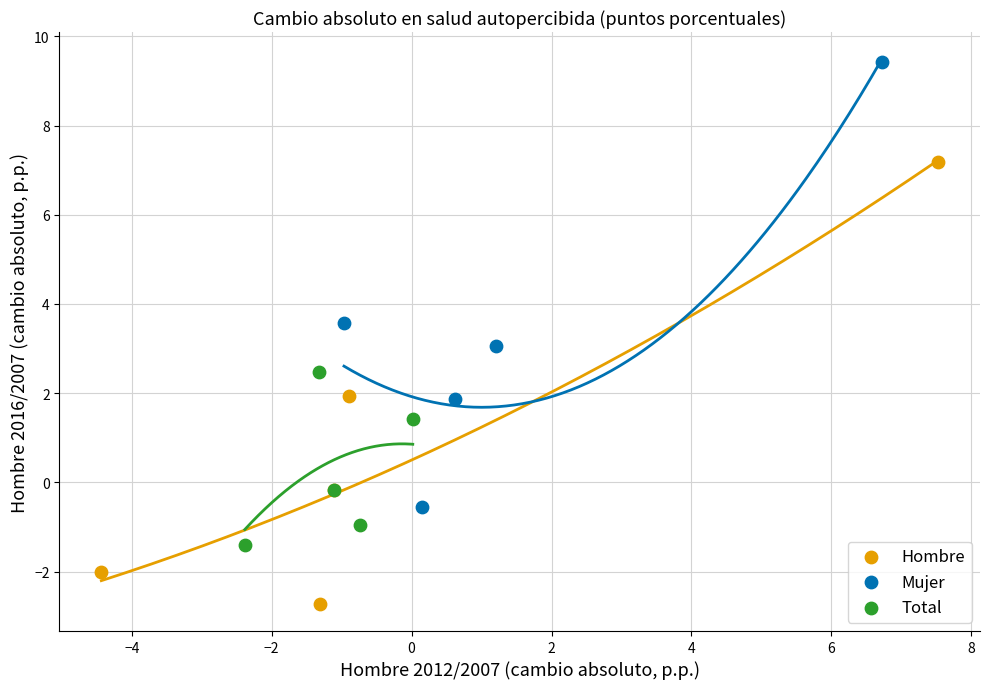

Which series reaches the minimum Y coordinate?

Hombre